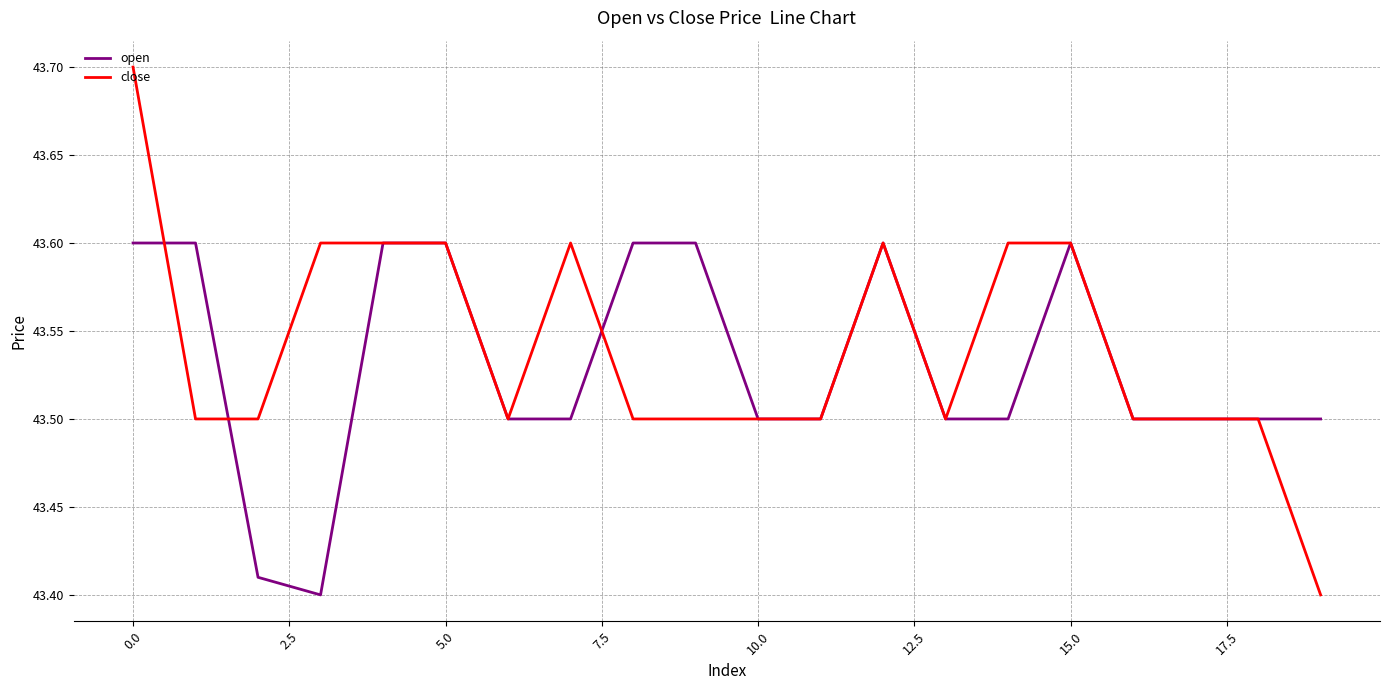

Which series has the widest spread of values?

close